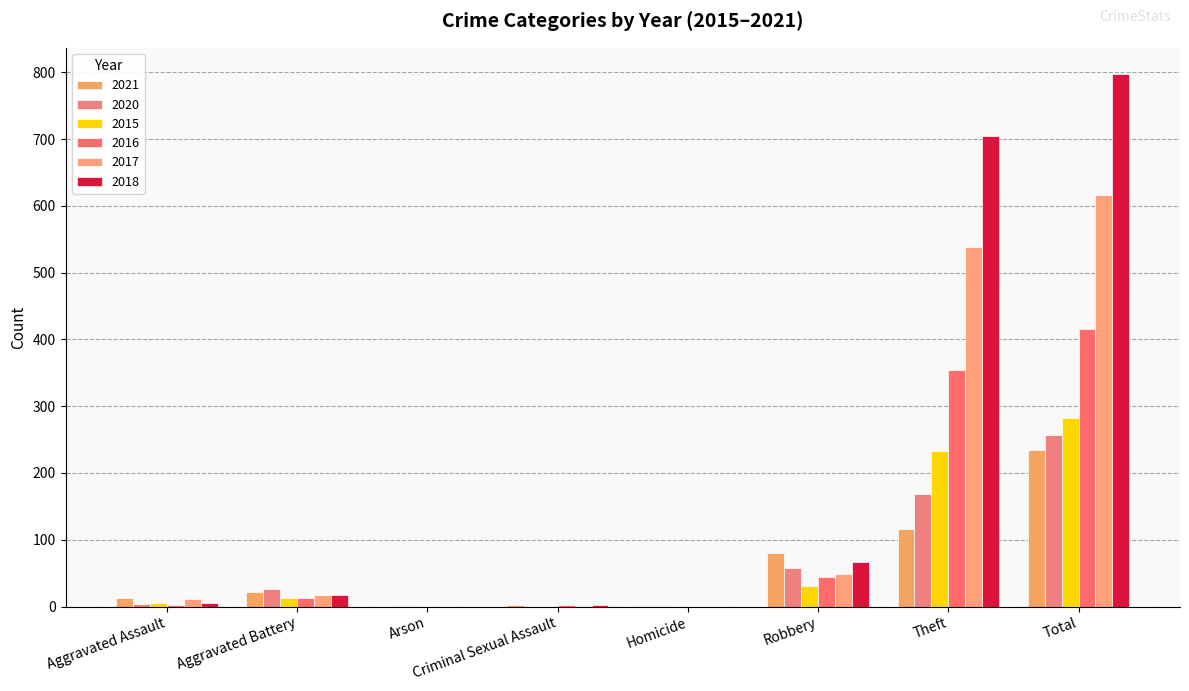

How many groups of bars are there?

8